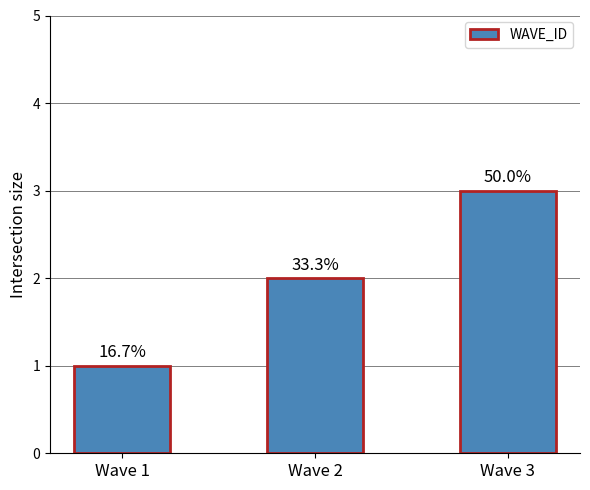

What is the minimum value shown in the chart?

1